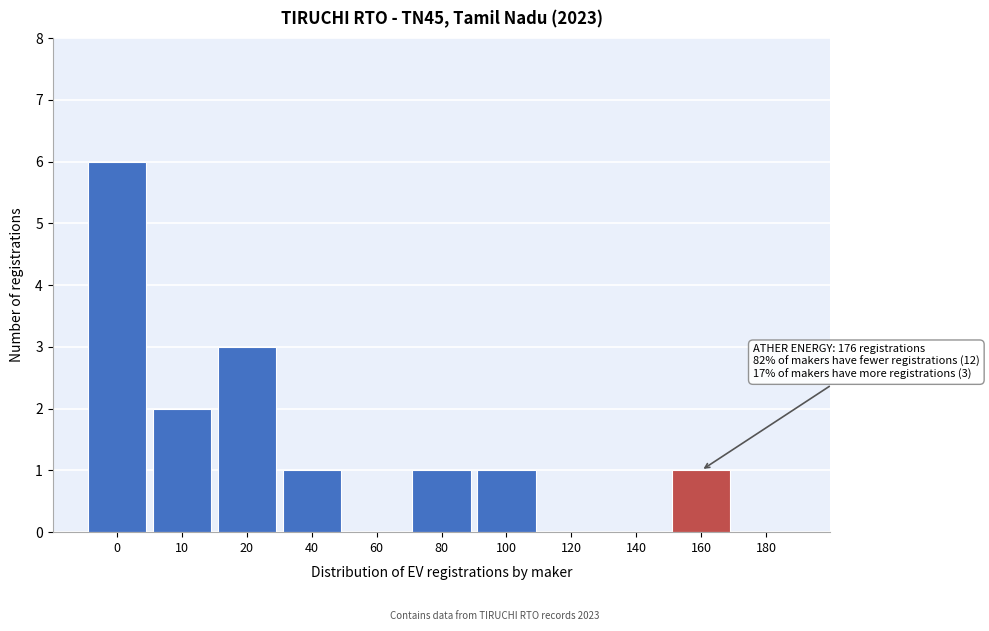

Reading right to left, extract all data points from this chart.

180=0	160=1	140=0	120=0	100=1	80=1	60=0	40=1	20=3	10=2	0=6